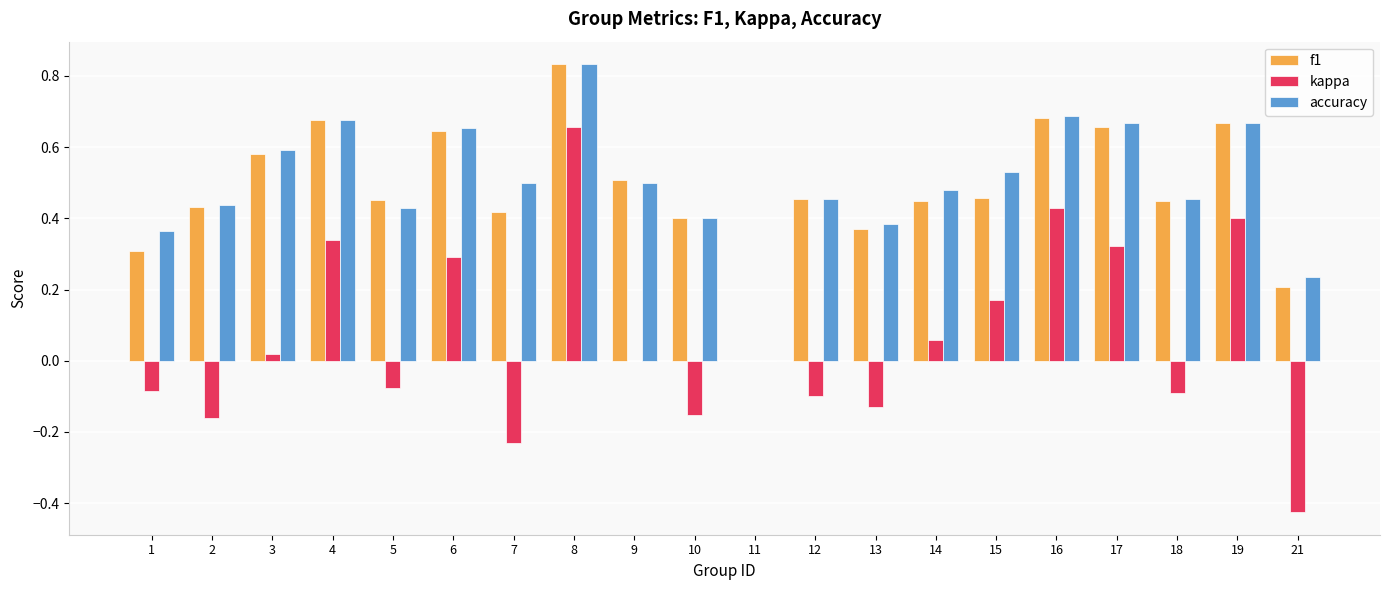

At which category is the sum across all series the highest?

8